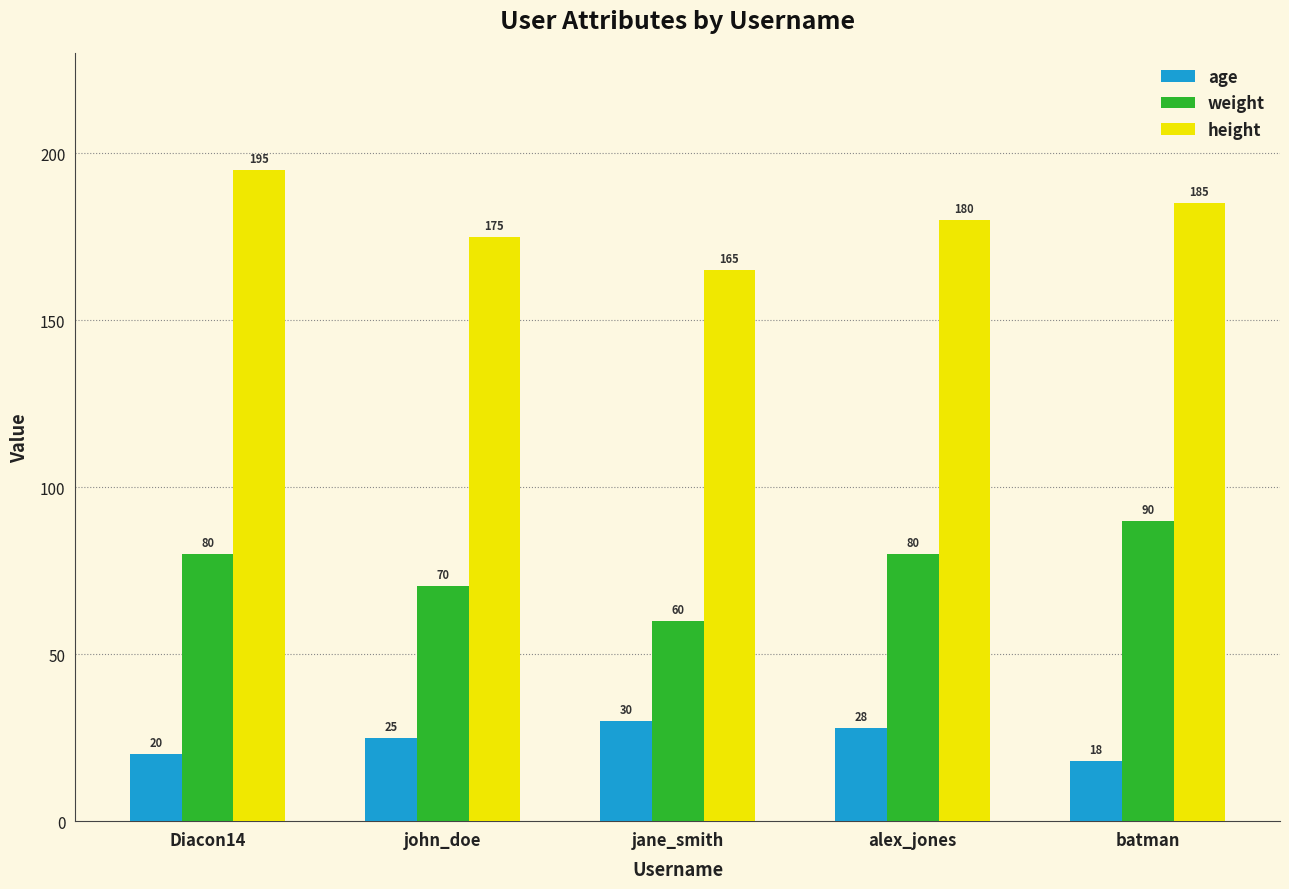

What is the sum of all age values?

121.0